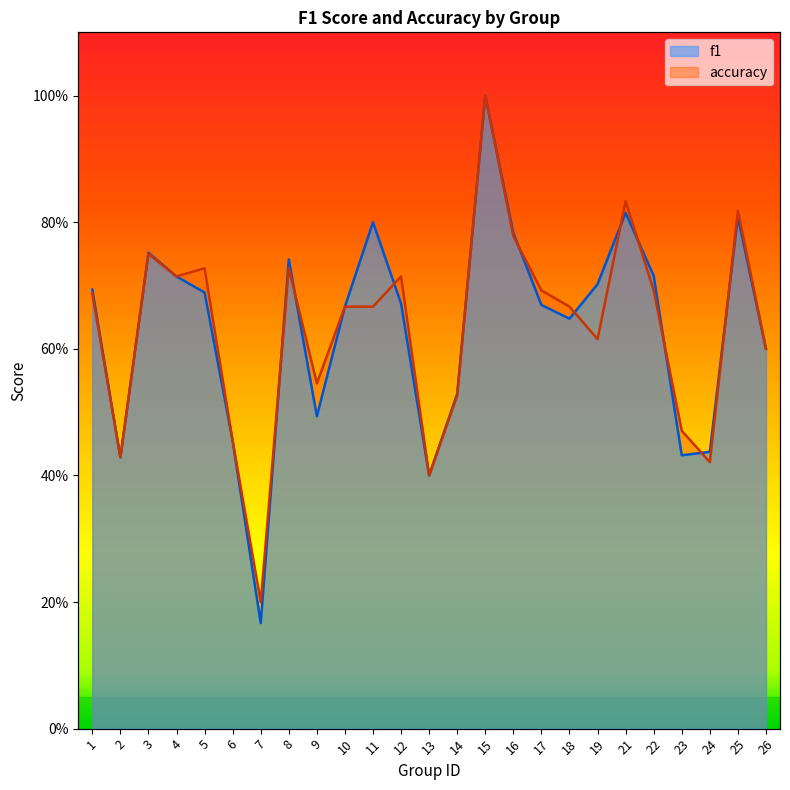

Between which two adjacent categories do accuracy and f1 first intersect?

7 and 8